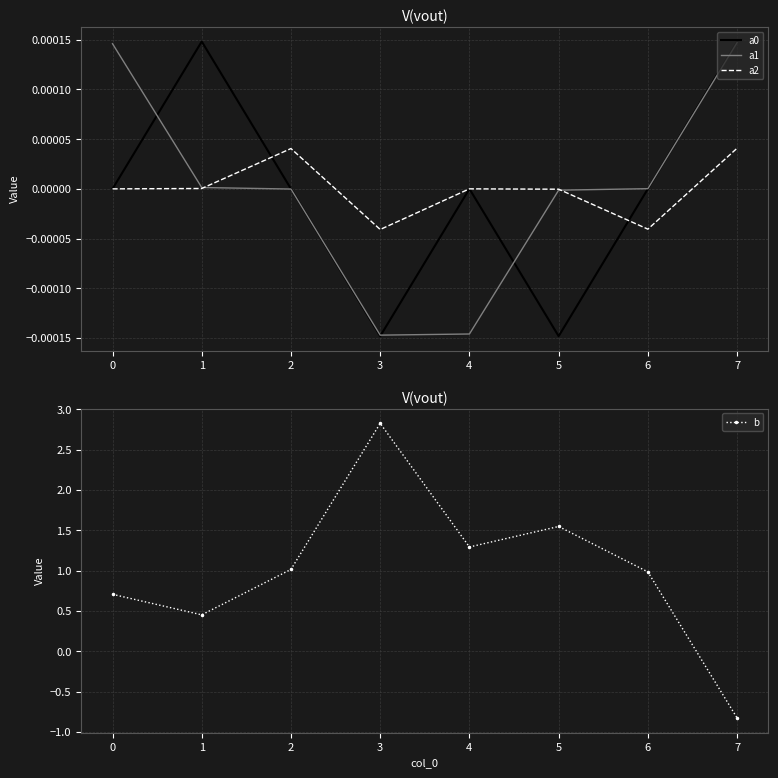

Rank the categories by a2 value from lowest to highest.

3, 6, 5, 0, 4, 1, 2, 7